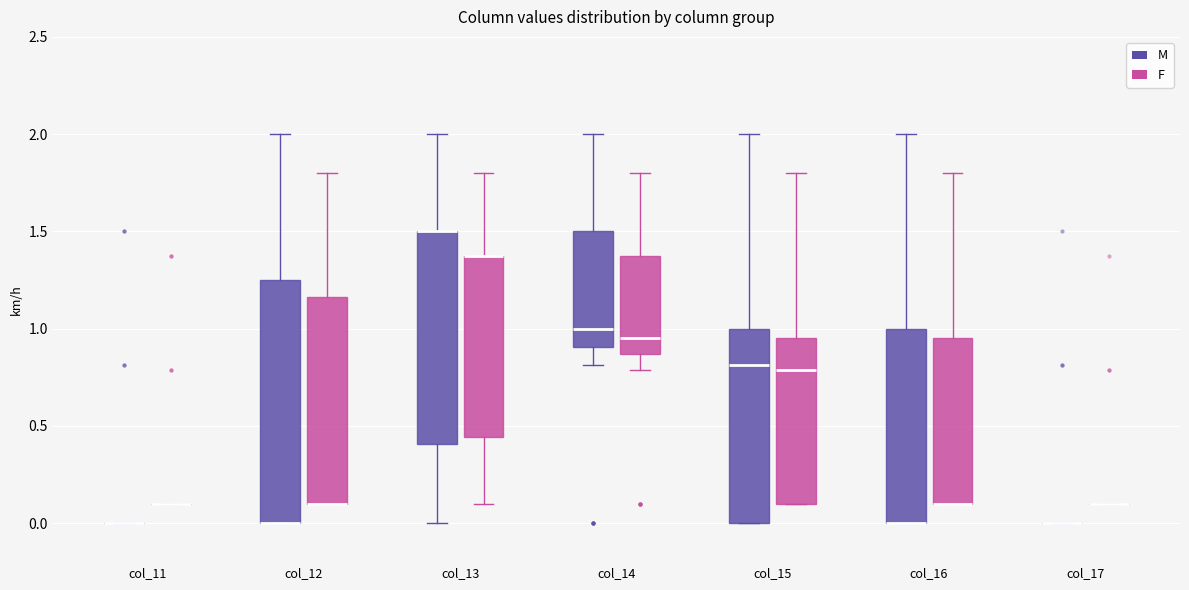

Reading left to right, read every box against the y-axis: the position of its median line, the range the box covers, and the ends of its whiskers. The values are not printed on the chart, so give them approximately, as read against the axis.

col_11 (M): box collapsed to a line at 0.00, whiskers 0.00 to 0.00
col_11 (F): box collapsed to a line at 0.10, whiskers 0.10 to 0.10
col_12 (M): median 0.00 (drawn on the box's lower edge), box 0.00 to 1.25, whiskers 0.00 to 2.00
col_12 (F): median 0.10 (drawn on the box's lower edge), box 0.10 to 1.15, whiskers 0.10 to 1.80
col_13 (M): median 1.50 (drawn on the box's upper edge), box 0.40 to 1.50, whiskers 0.00 to 2.00
col_13 (F): median 1.40 (drawn on the box's upper edge), box 0.45 to 1.40, whiskers 0.10 to 1.80
col_14 (M): median 1.00, box 0.90 to 1.50, whiskers 0.80 to 2.00
col_14 (F): median 0.95, box 0.85 to 1.40, whiskers 0.80 to 1.80
col_15 (M): median 0.80, box 0.00 to 1.00, whiskers 0.00 to 2.00
col_15 (F): median 0.80, box 0.10 to 0.95, whiskers 0.10 to 1.80
col_16 (M): median 0.00 (drawn on the box's lower edge), box 0.00 to 1.00, whiskers 0.00 to 2.00
col_16 (F): median 0.10 (drawn on the box's lower edge), box 0.10 to 0.95, whiskers 0.10 to 1.80
col_17 (M): box collapsed to a line at 0.00, whiskers 0.00 to 0.00
col_17 (F): box collapsed to a line at 0.10, whiskers 0.10 to 0.10